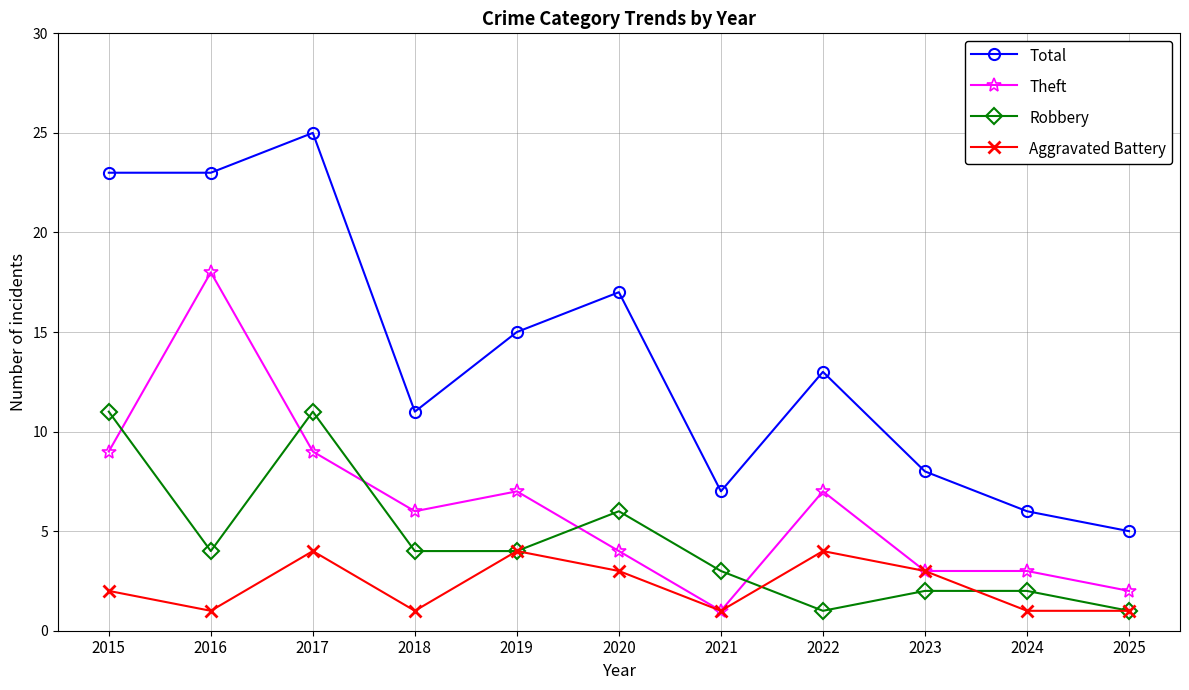

True or false: Total and Aggravated Battery cross at least once.

False